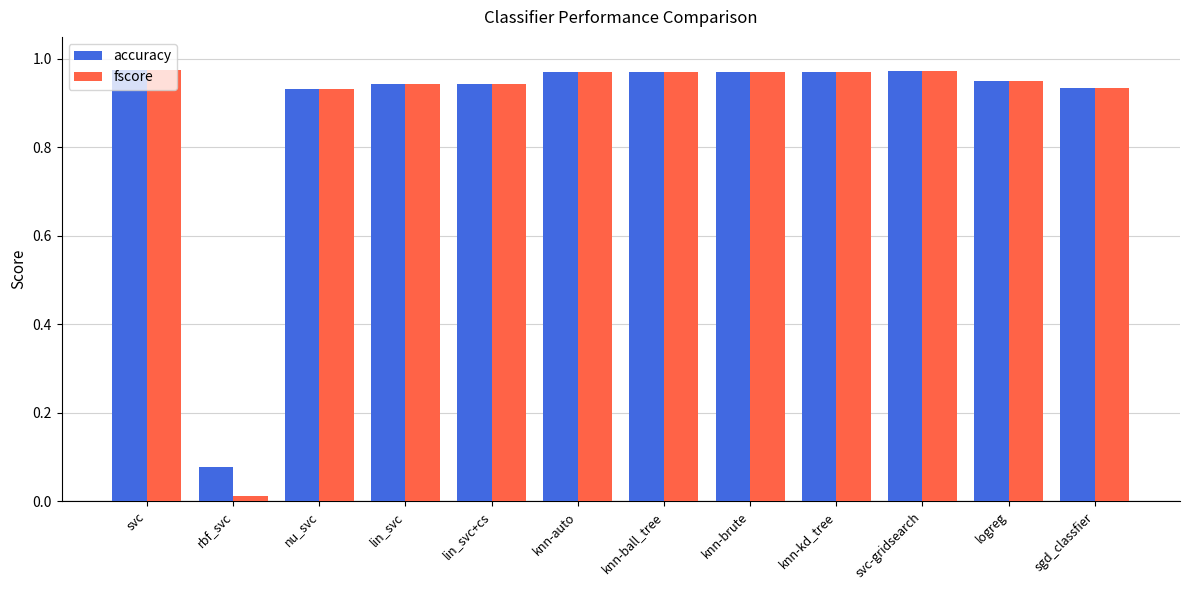

Which category has the lowest value in the accuracy series?

rbf_svc